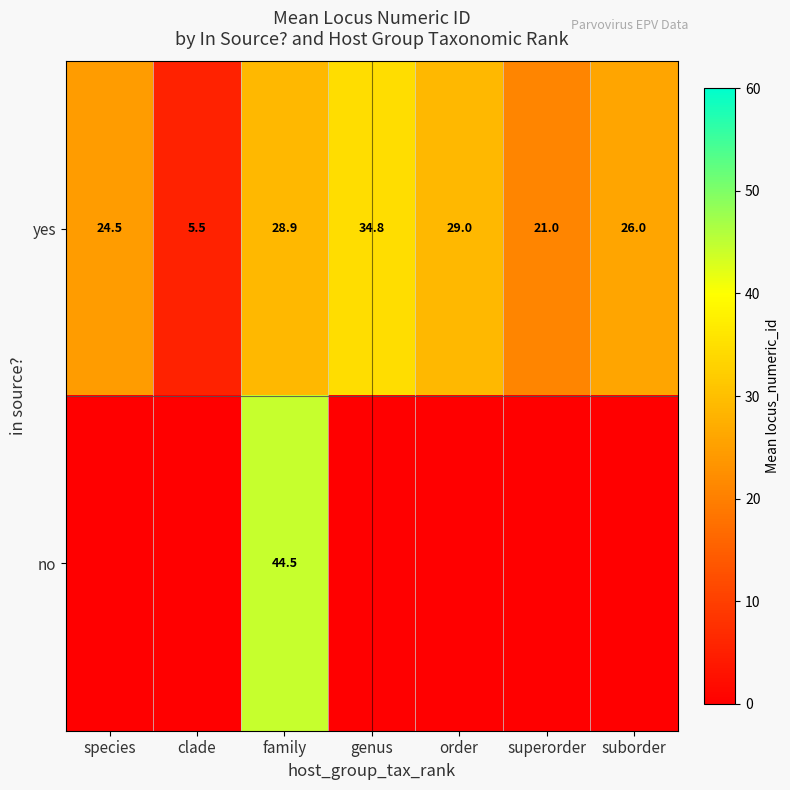

What is the sum of the yes values at species and family?

53.4